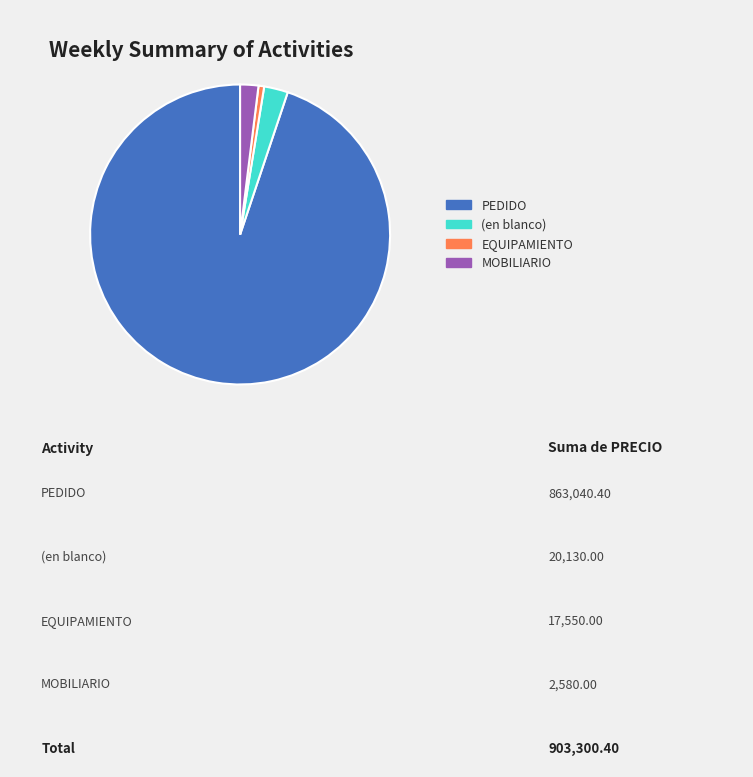

Rank the categories by value from lowest to highest.

EQUIPAMIENTO, MOBILIARIO, (en blanco), PEDIDO